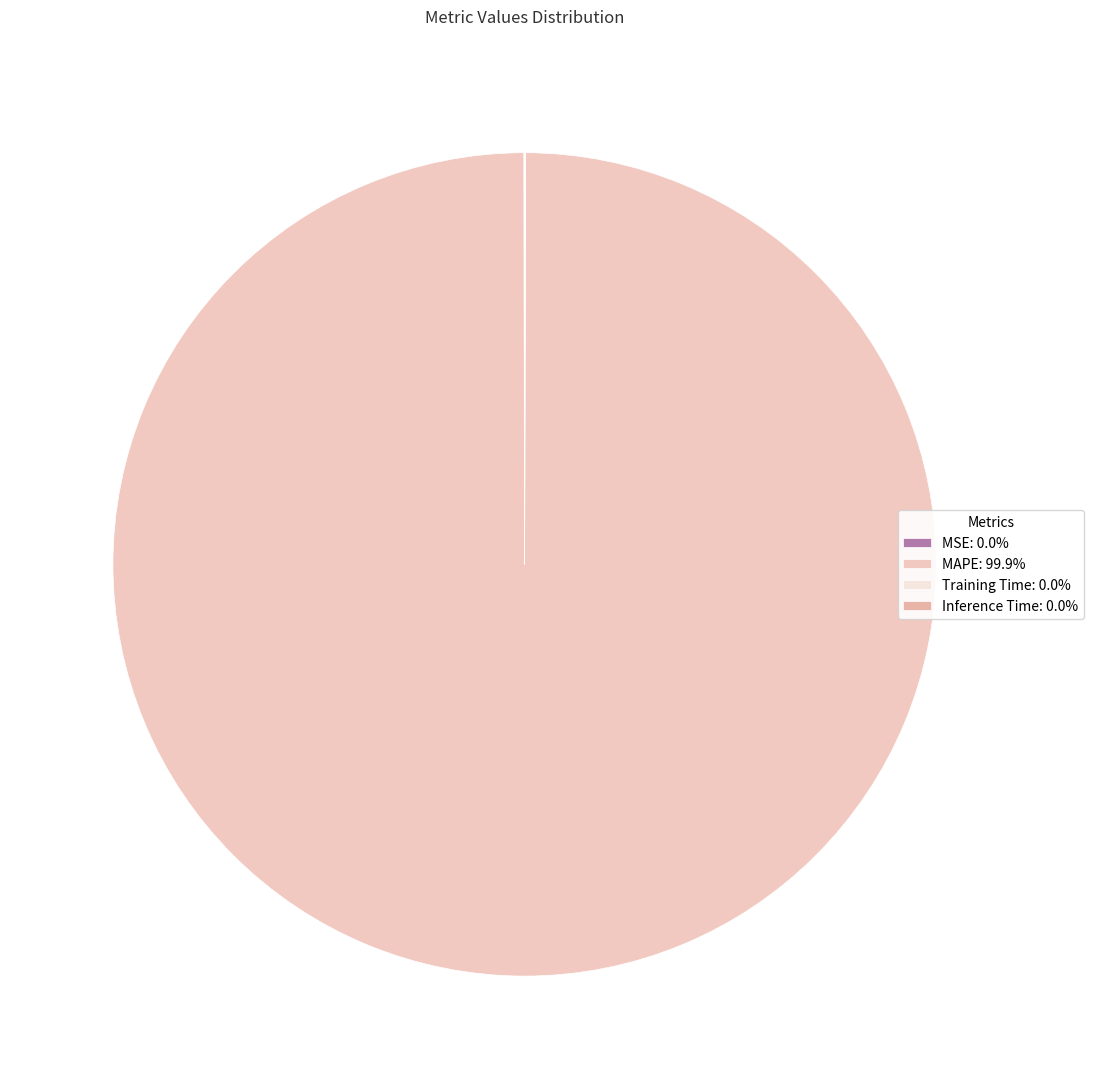

To the nearest percent, what is the difference between the largest and smallest slice percentages?

100%